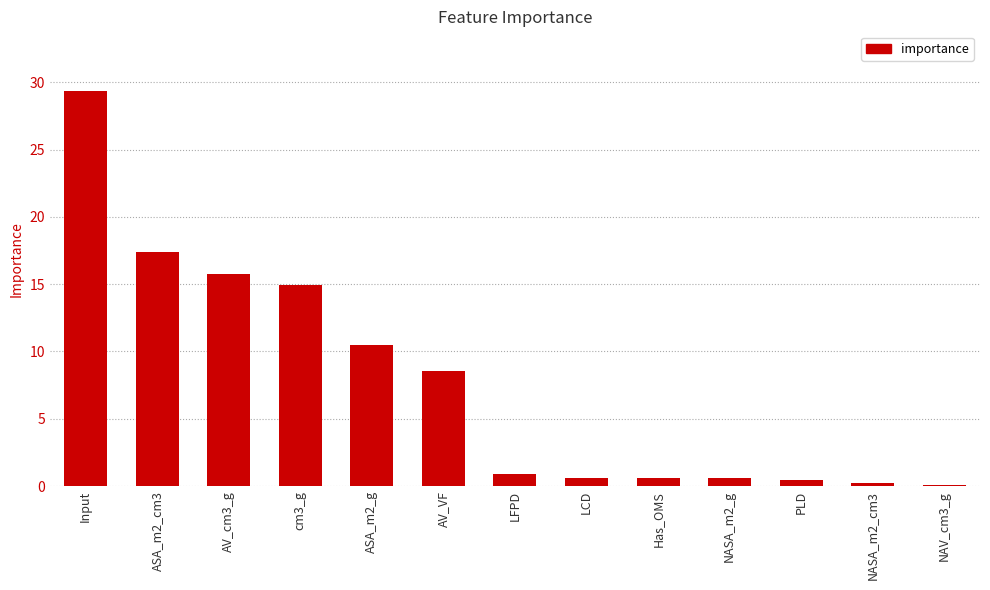

What is the sum of all values?

100.0